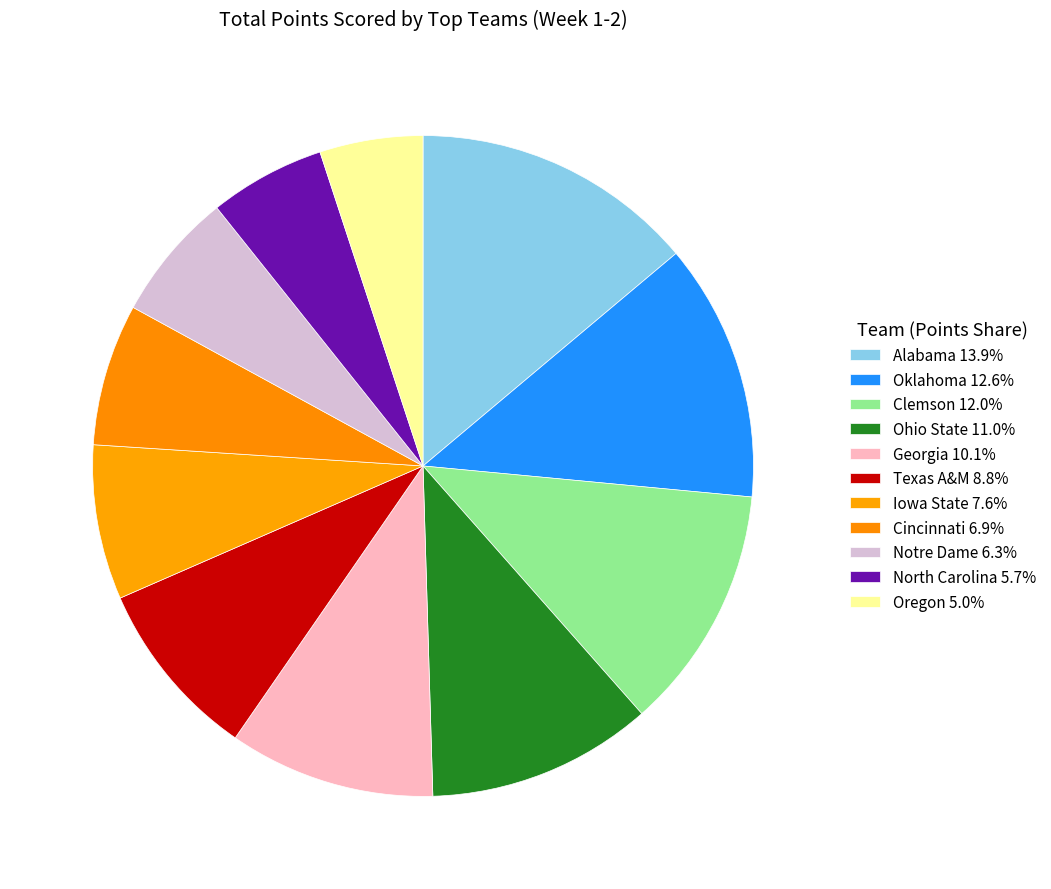

What is the ratio of the value at Notre Dame to the value at Georgia?

0.6